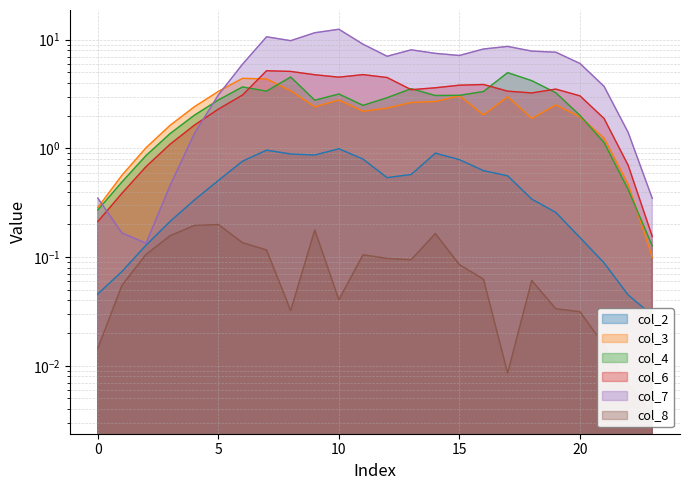

What is the difference between the second highest and second lowest values in the col_8 series?

0.2